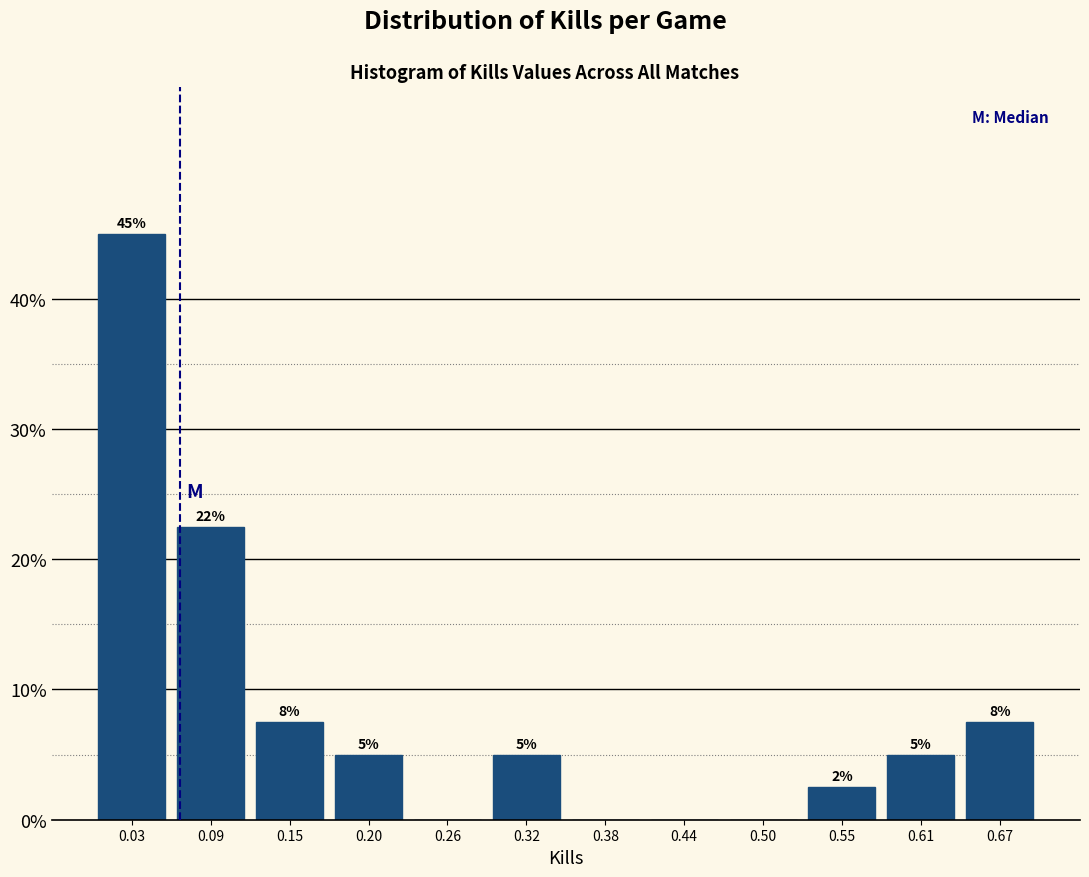

Over which range of the x-axis is the bar tallest?

0.00 to 0.06